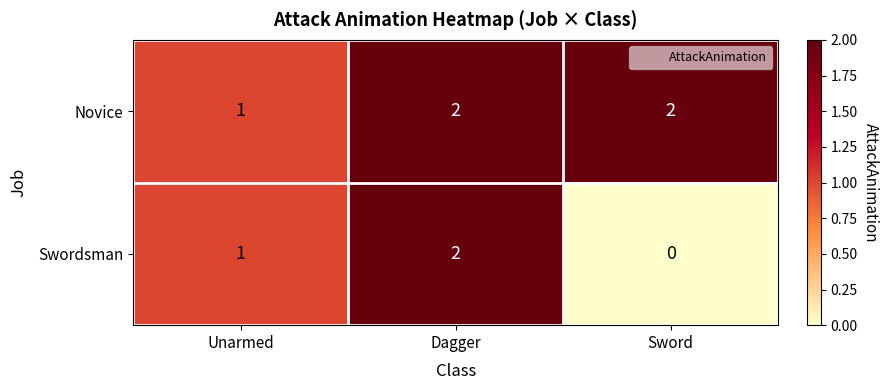

Count the Novice values in the range 1 to 2.

3